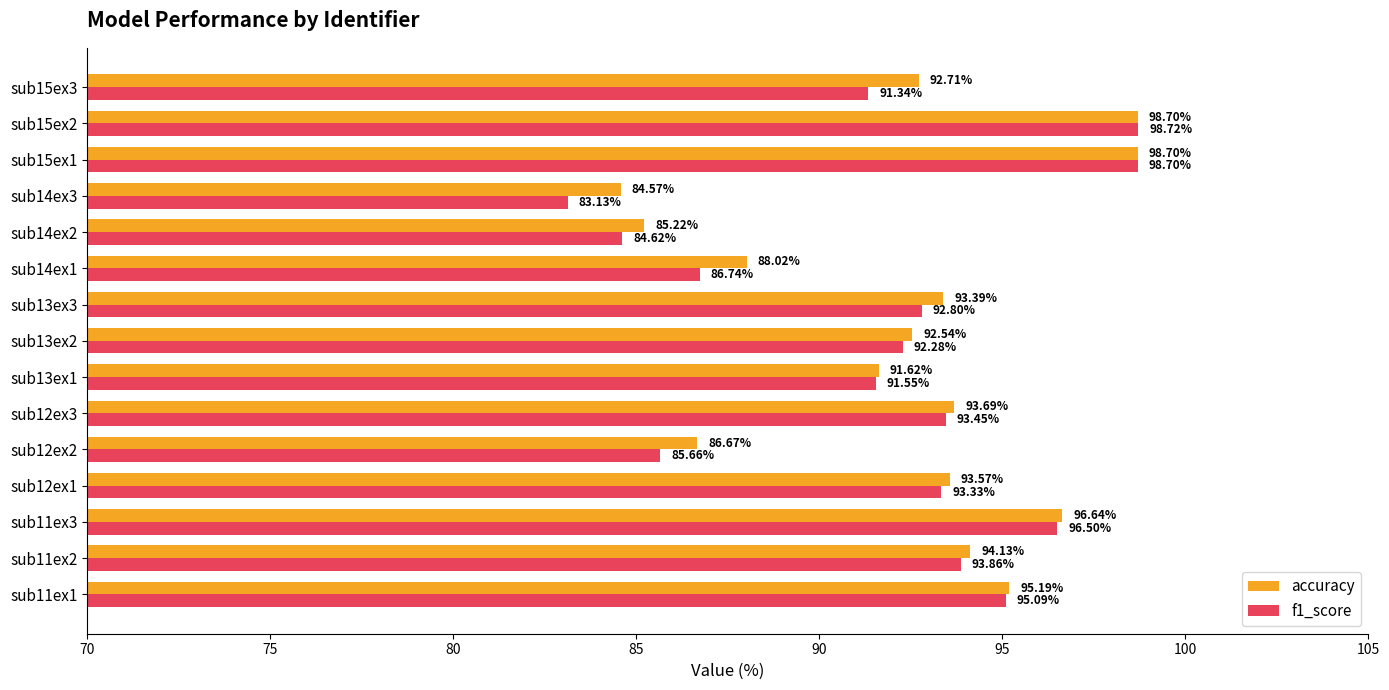

Which series has the largest range (max minus min)?

f1_score